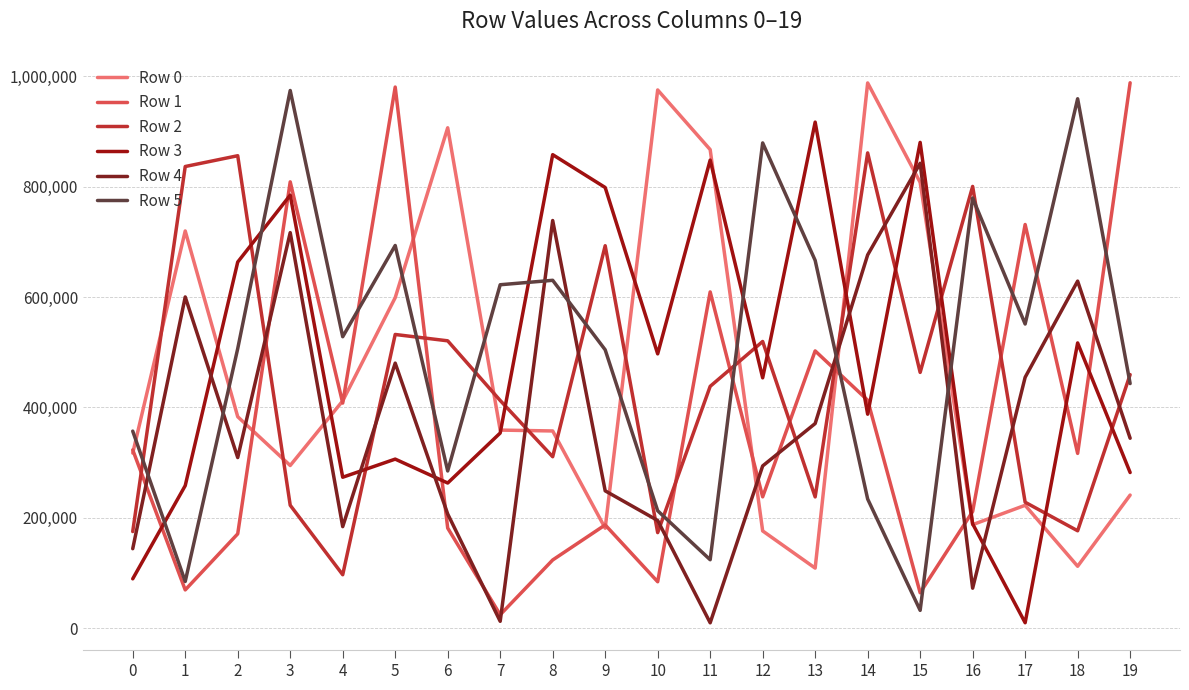

Between 12 and 16, which series saw the biggest shift?

Row 2